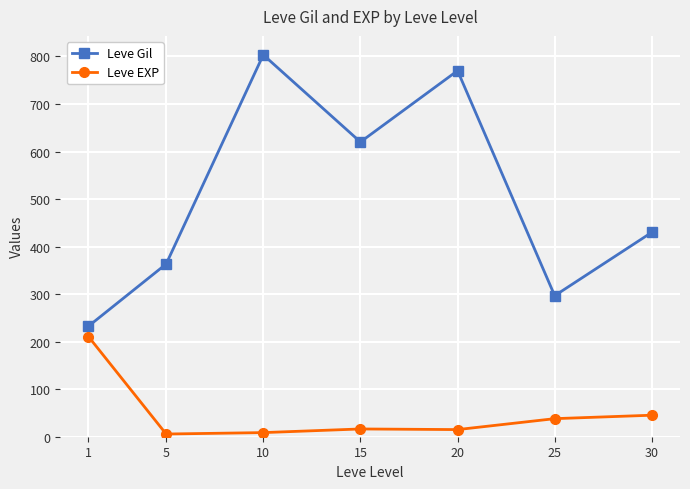

How many categories are shown in the chart?

7